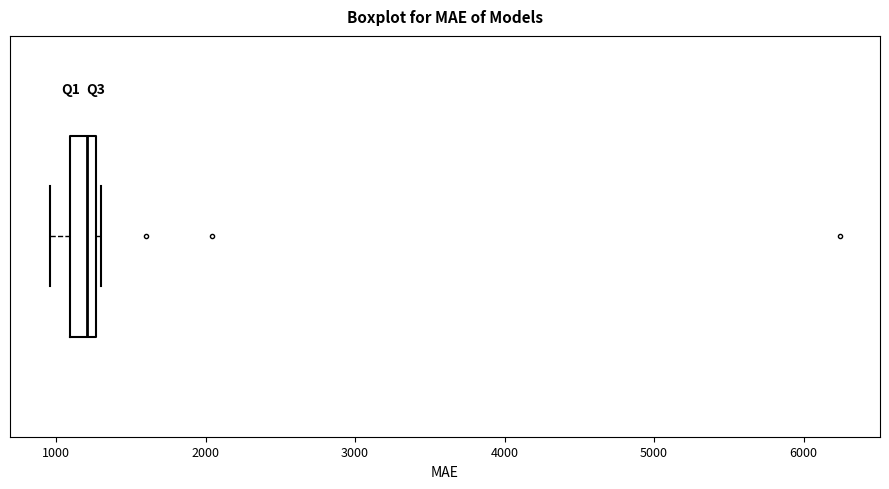

Read this box plot against the x-axis: the position of the median line, the range covered by the box, and the ends of both whiskers. The values are not printed on the chart, so give them approximately, as read against the axis.

median 1200, box 1100 to 1300, whiskers 1000 to 1300 (just right of the box's right edge)